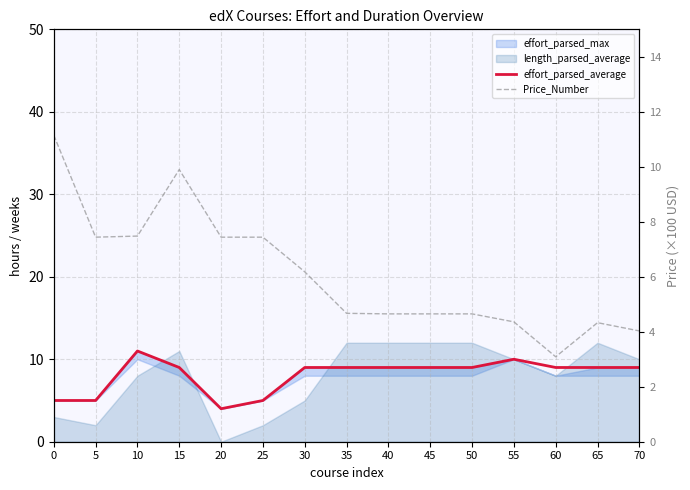

What is the spread (max minus min) of values at 20?

3.4